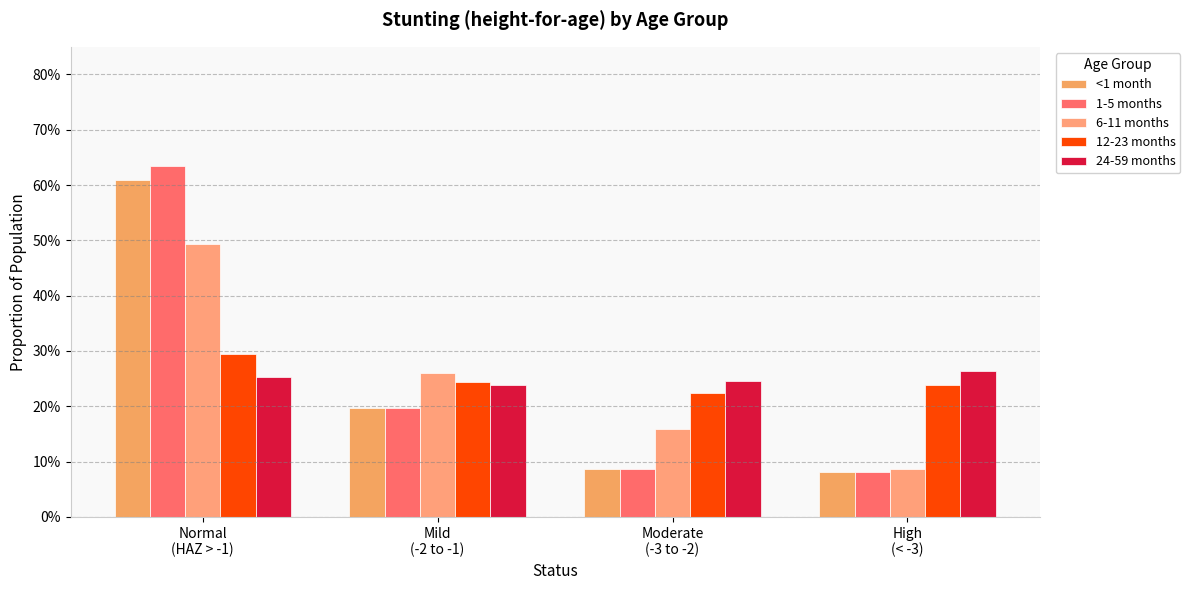

Which label corresponds to the smallest value in the chart?

High
(< -3)